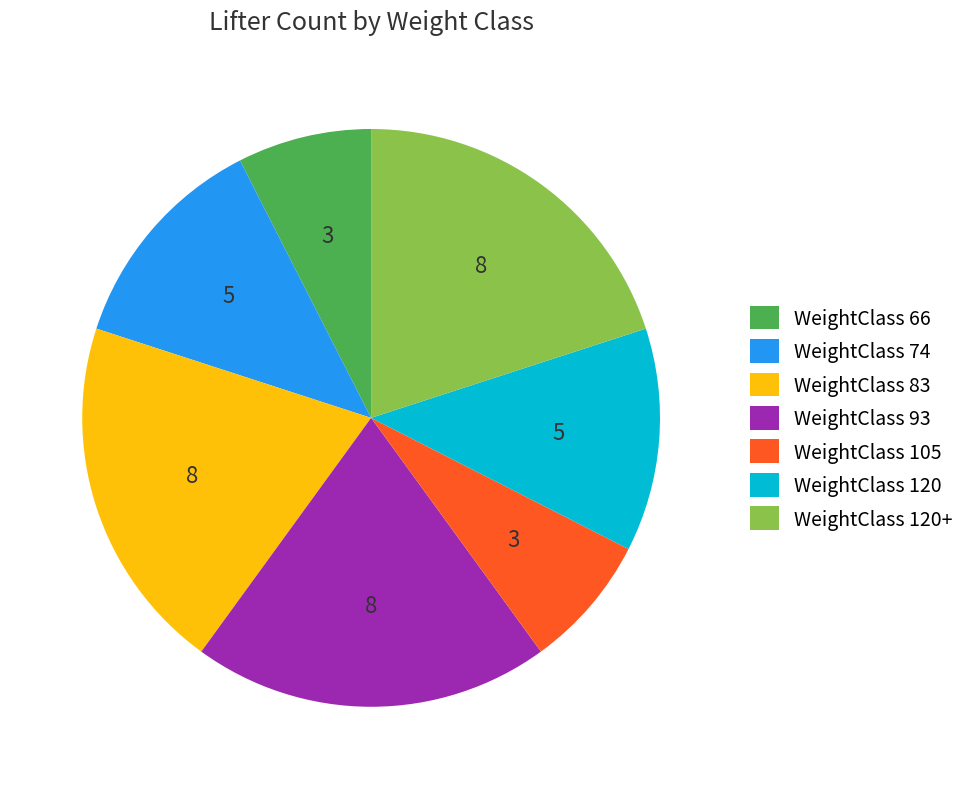

Which has a higher value, WeightClass 83 or WeightClass 120?

WeightClass 83